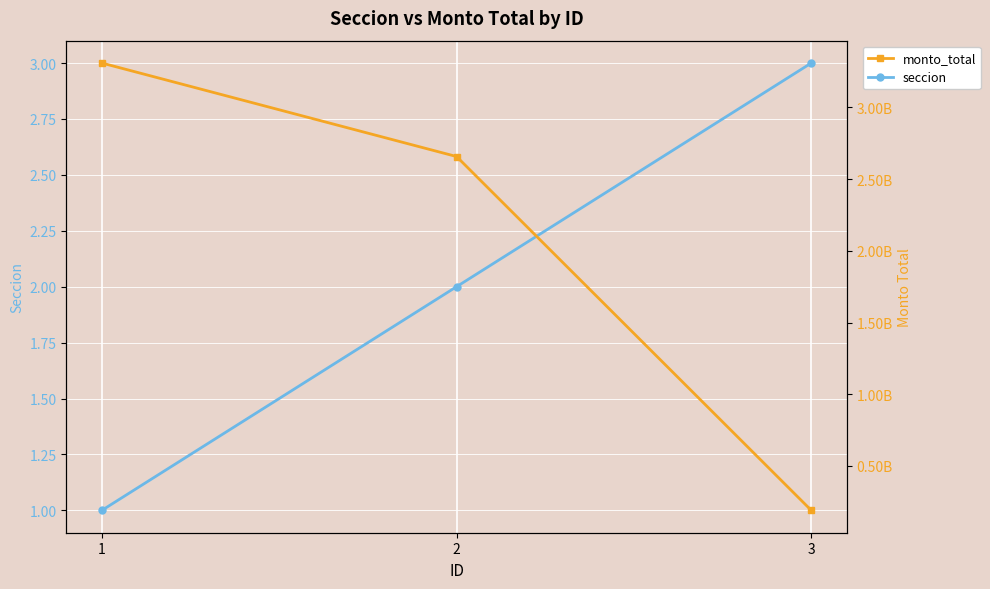

What is the value of the seccion point at the 3rd from the left?

3